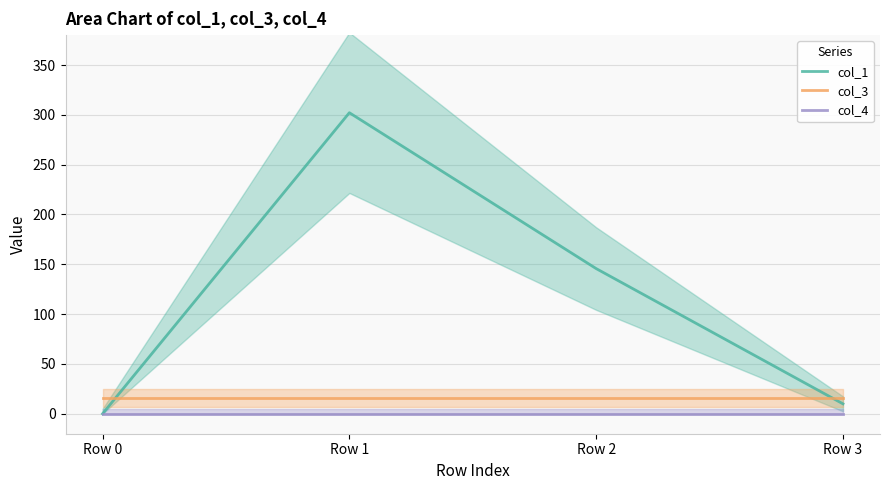

At Row 2, list the series in order from largest to smallest.

col_1, col_3, col_4